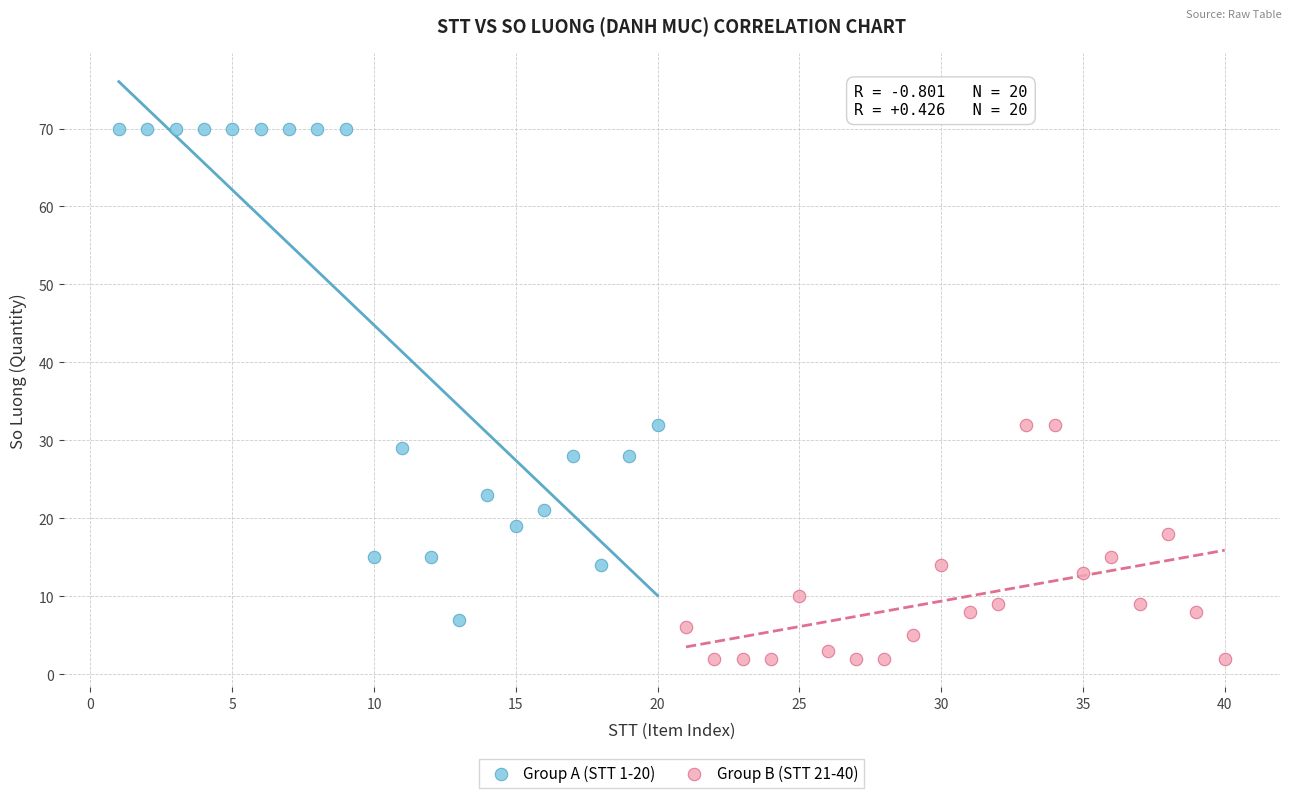

Which series reaches the minimum Y coordinate?

Group B (STT 21-40)